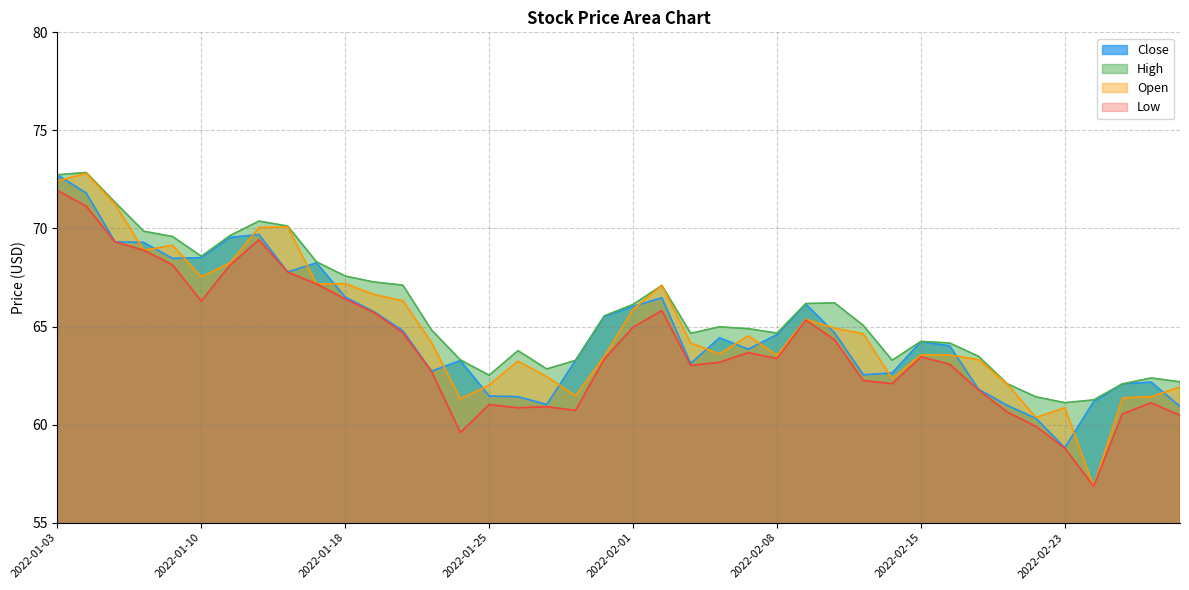

What are all the series names shown in the legend?

Close, High, Open, Low